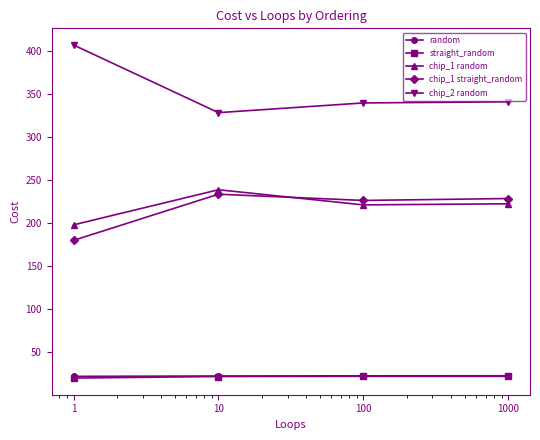

What is the smallest value displayed?

20.0